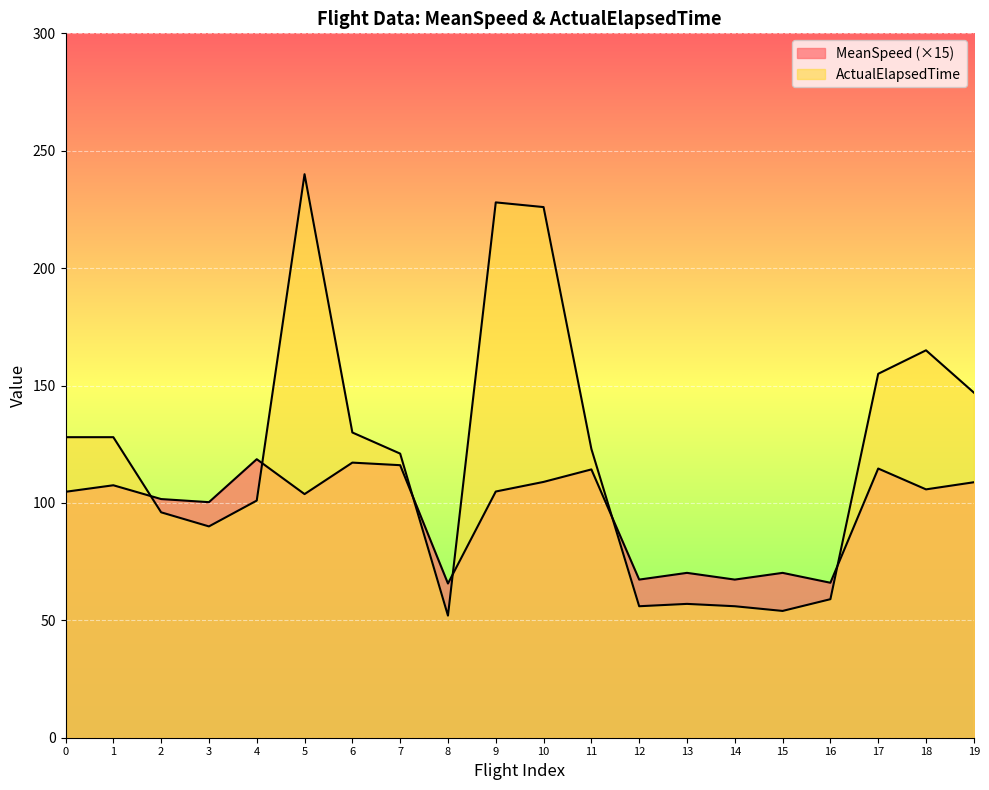

What are all the series names shown in the legend?

MeanSpeed, ActualElapsedTime